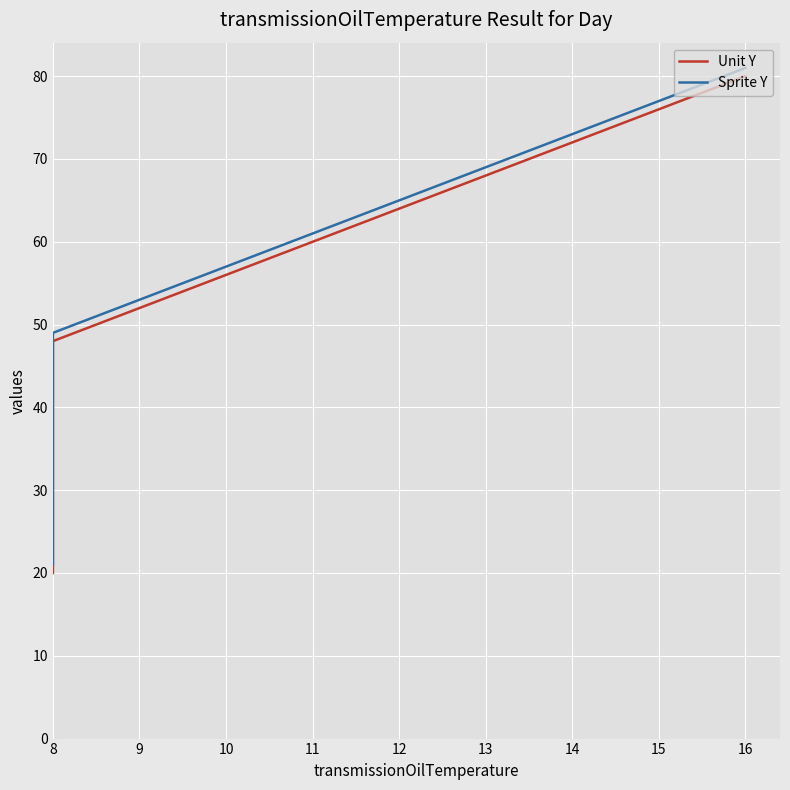

How many categories are shown in the chart?

16